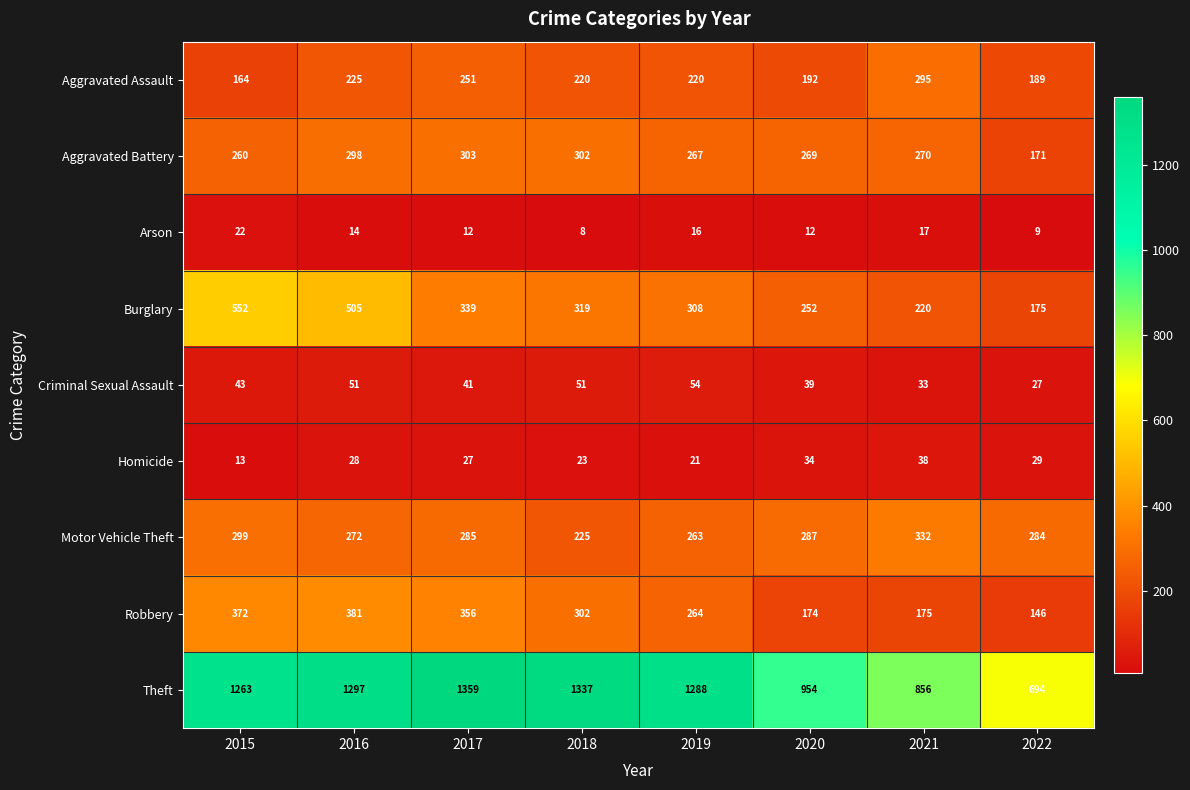

Is it true that Robbery equals 290 at 2021?

False